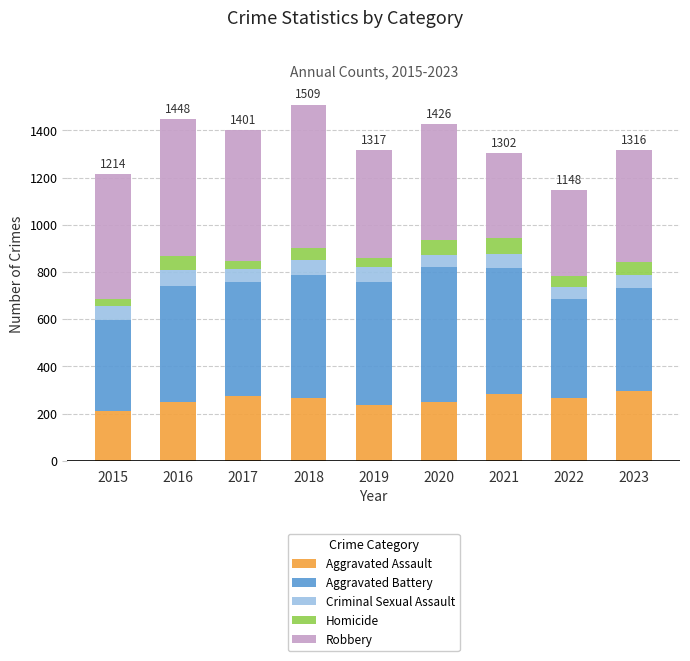

What is the average value of the Aggravated Assault series?

259